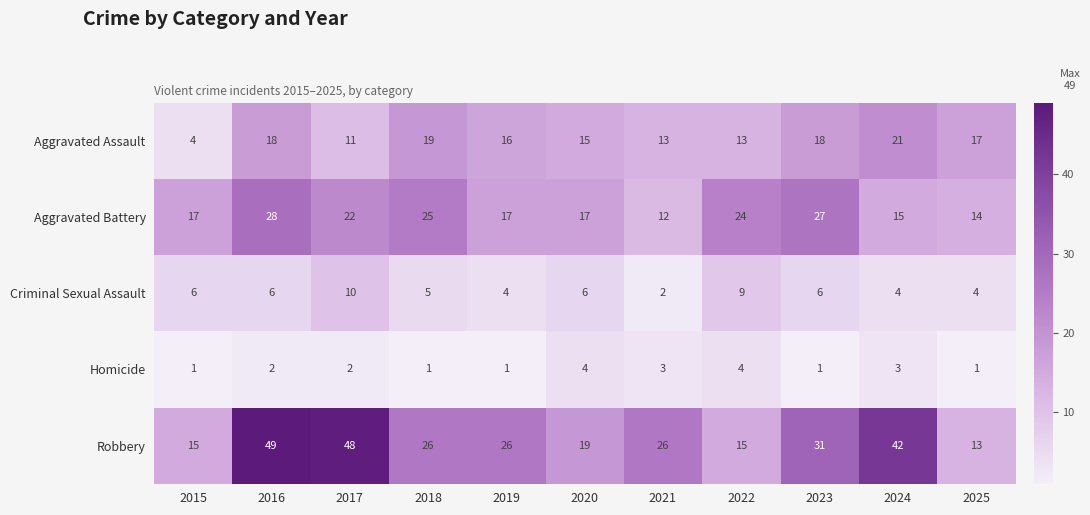

How many values in the Criminal Sexual Assault series are below 6?

5